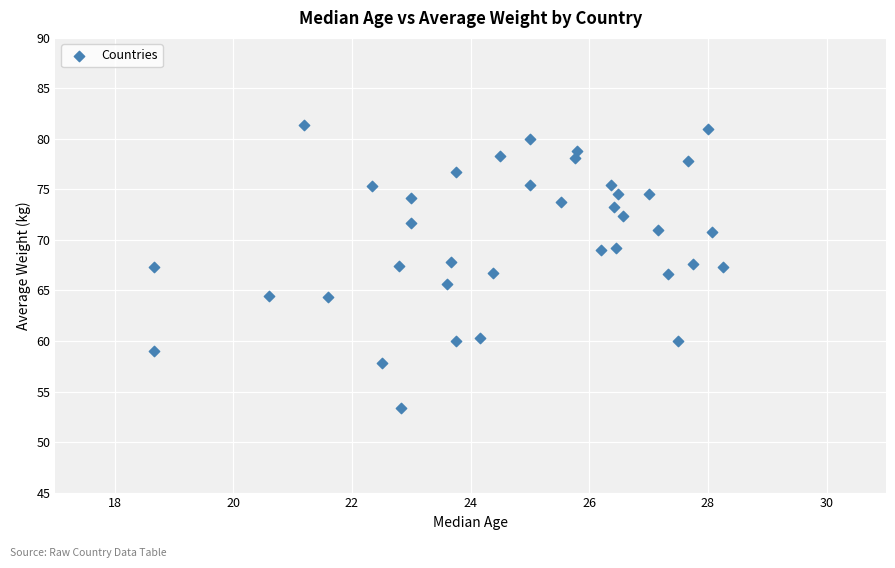

What is the range of Y values (max minus min)?

28.0